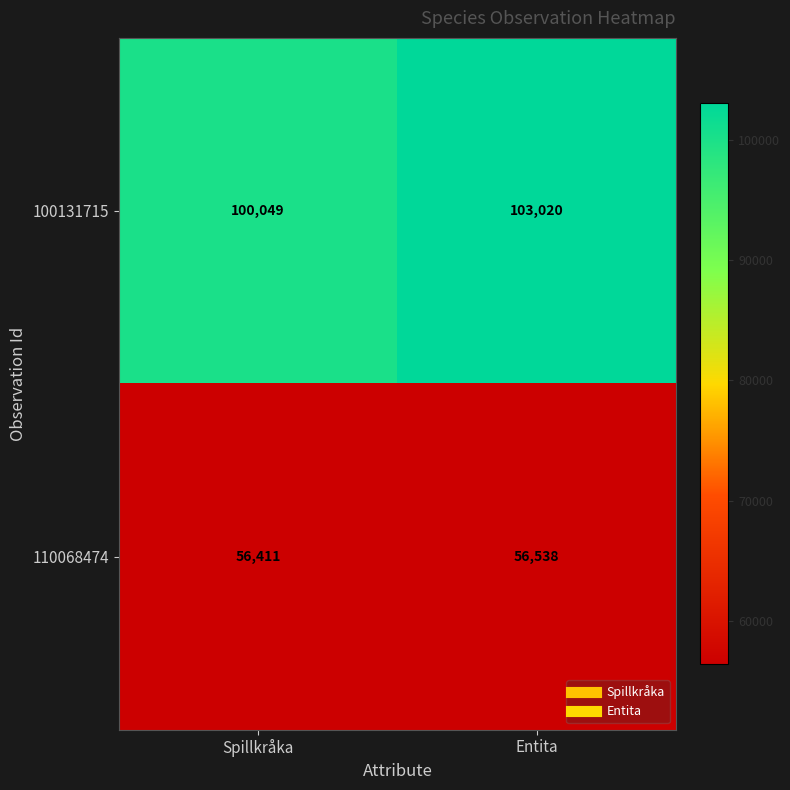

Which series changed the most between Spillkråka and Entita?

100131715